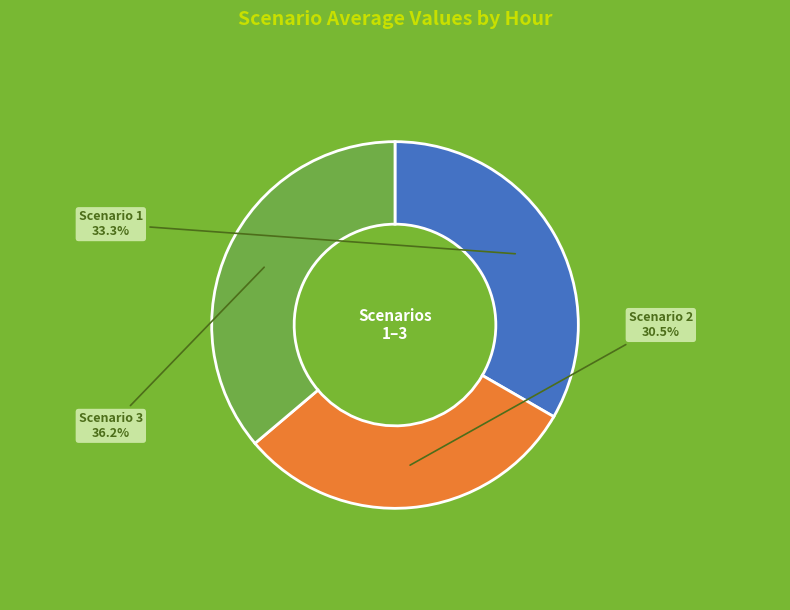

Does any single category account for the majority?

No